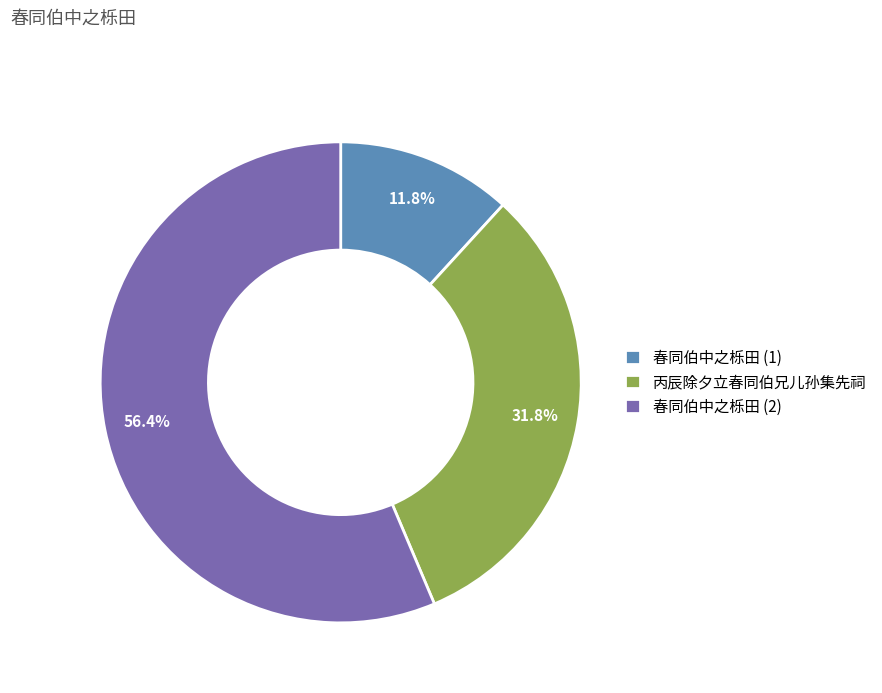

Rank the categories by value from lowest to highest.

春同伯中之栎田 (1), 丙辰除夕立春同伯兄儿孙集先祠, 春同伯中之栎田 (2)